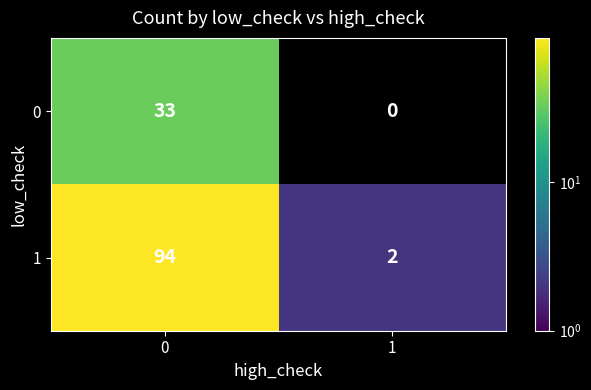

Is it true that 0 equals 0 at 1?

True